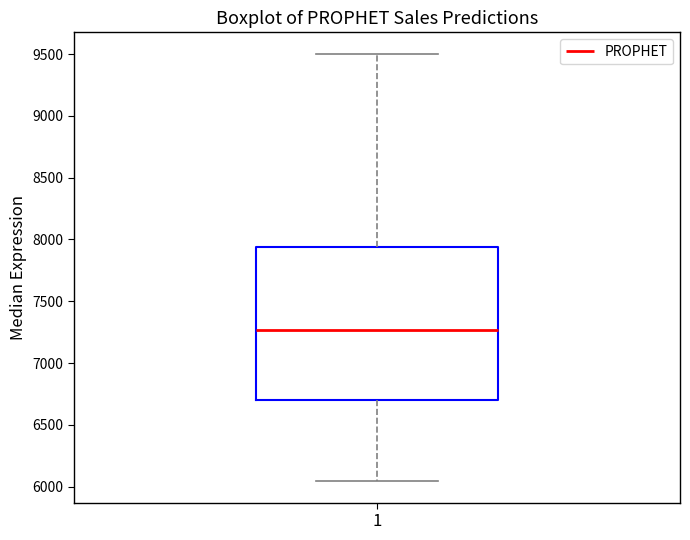

Where does the median line of the box at x = 1 sit on the y-axis? The values are not printed on the chart, so give them approximately, as read against the axis.

7250